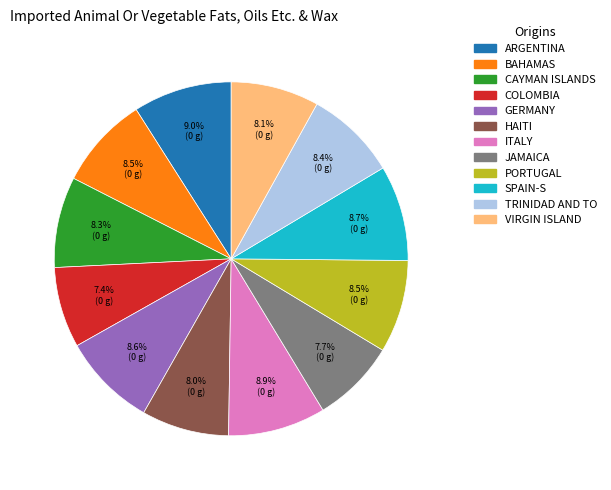

Is there any slice that represents more than half of the pie?

No